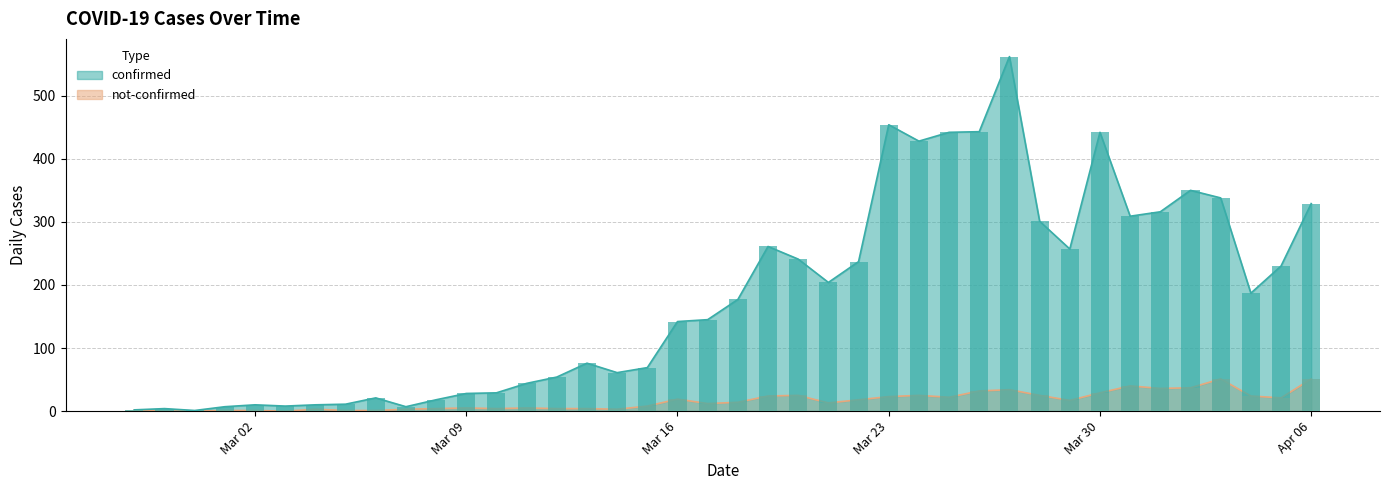

Reading left to right, extract all data points from this chart.

confirmed: 2	4	1	7	10	8	10	11	21	7	18	28	29	44	54	76	61	69	142	145	177	261	241	204	237	454	428	442	443	562	301	257	442	309	316	350	338	187	230	329
not-confirmed: 2	0	0	1	1	0	3	1	1	3	4	5	4	5	4	4	3	8	19	12	14	24	25	13	18	23	25	22	32	34	25	17	29	40	36	37	51	24	21	51